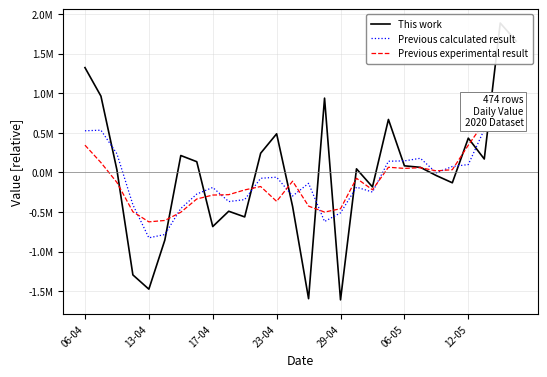

Is this an area chart (filled region under the line)?

No